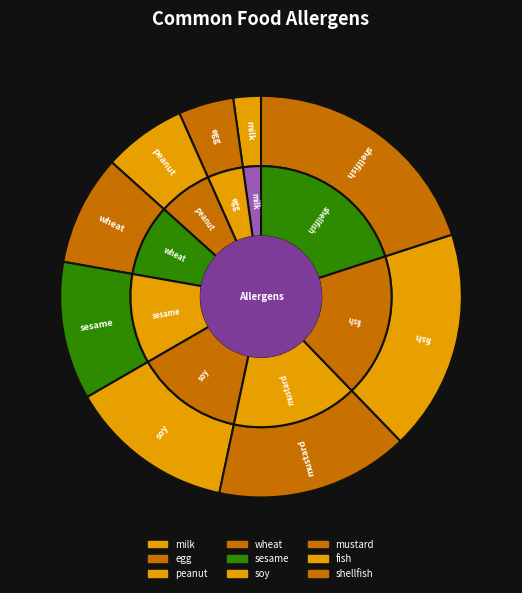

How many slices are in this pie chart?

9